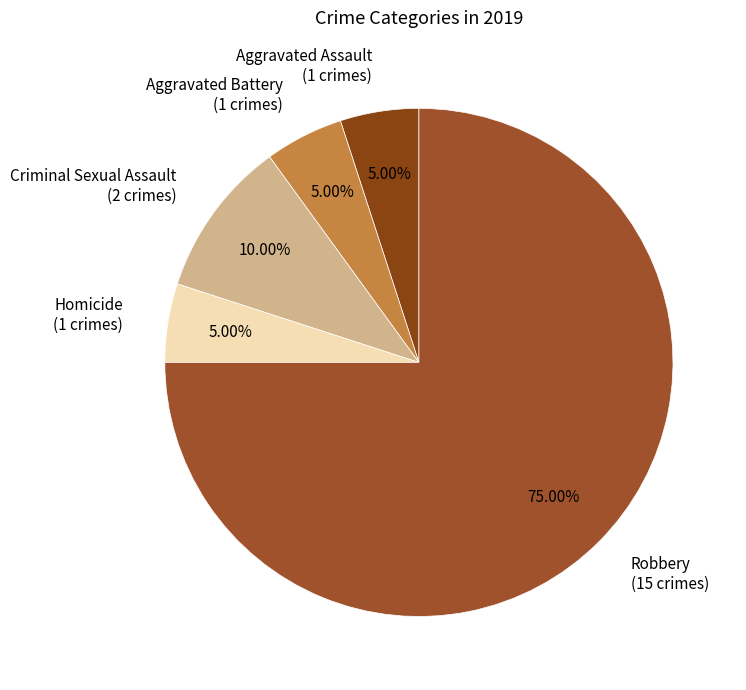

To the nearest percent, what is the difference between the largest and smallest slice percentages?

70%